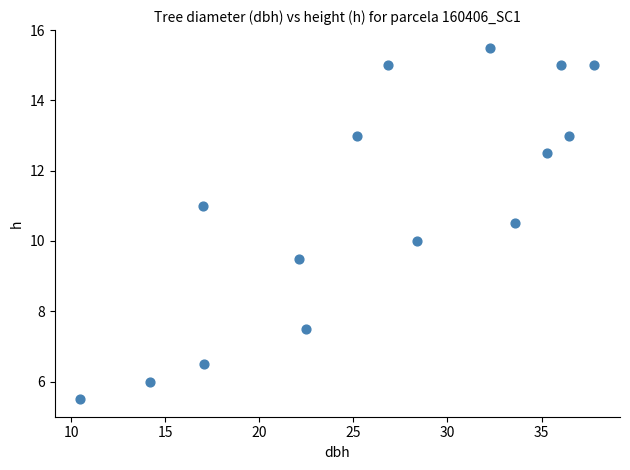

What is the range of Y values (max minus min)?

10.0